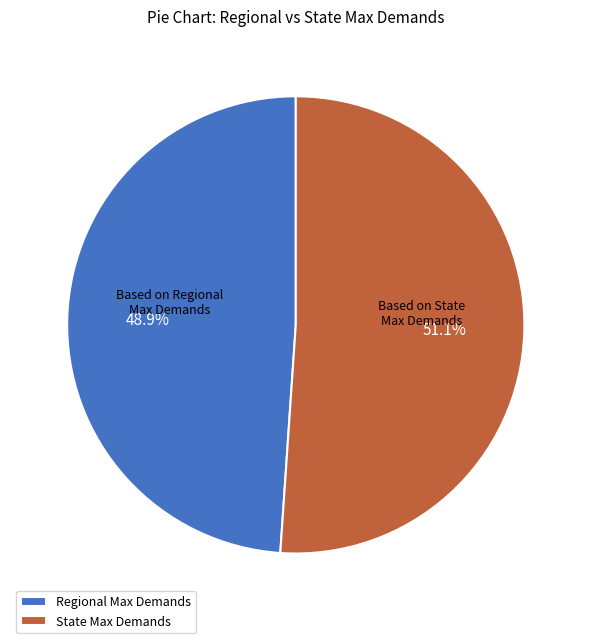

Do Based on Regional Max Demands and Based on State Max Demands together represent more than half of the pie?

Yes